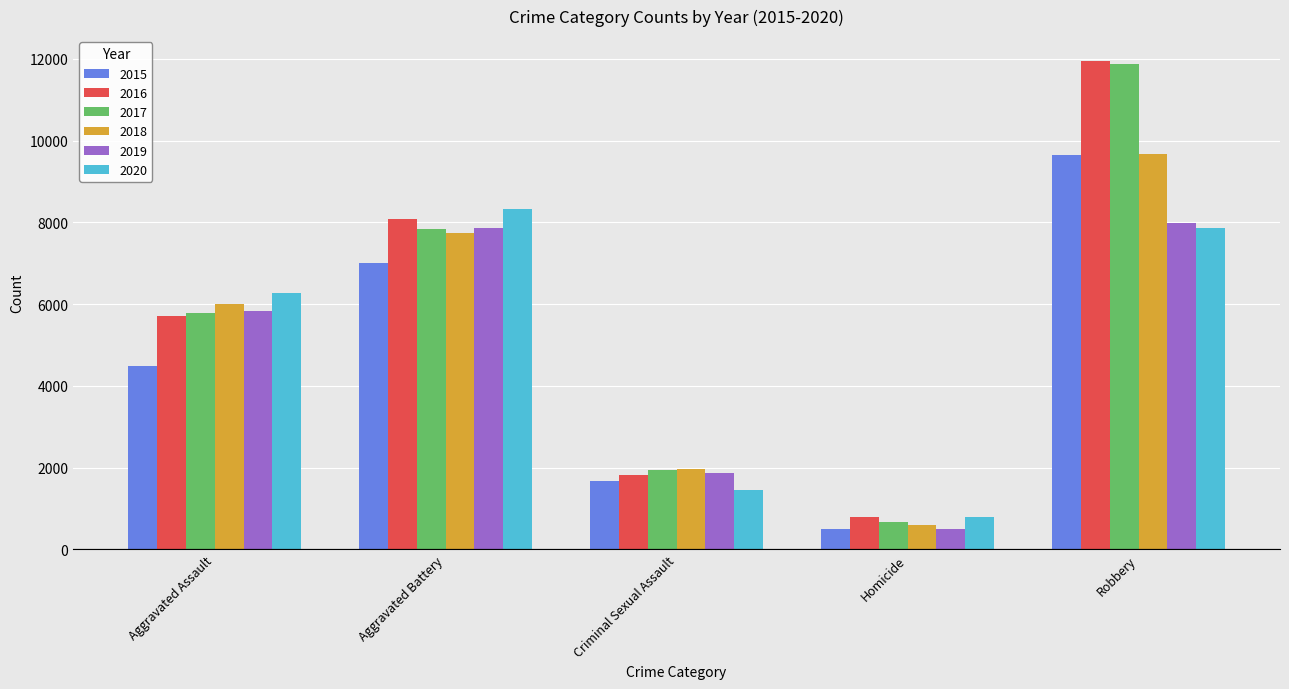

Which label corresponds to the largest value in the chart?

Robbery